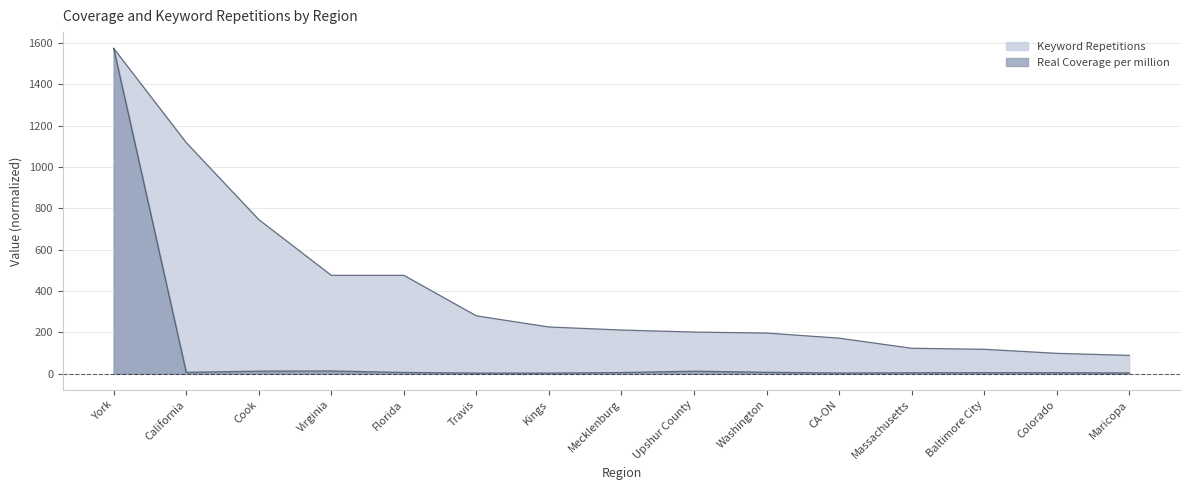

What are all the series names shown in the legend?

Real Coverage per million, Keyword Repetitions